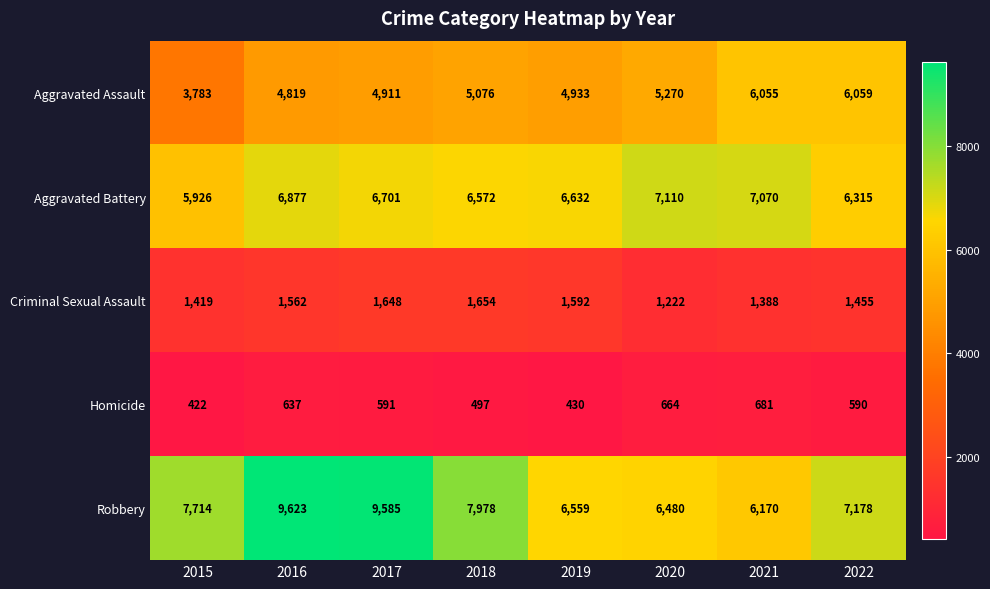

At 2018, list the series in order from smallest to largest.

Homicide, Criminal Sexual Assault, Aggravated Assault, Aggravated Battery, Robbery